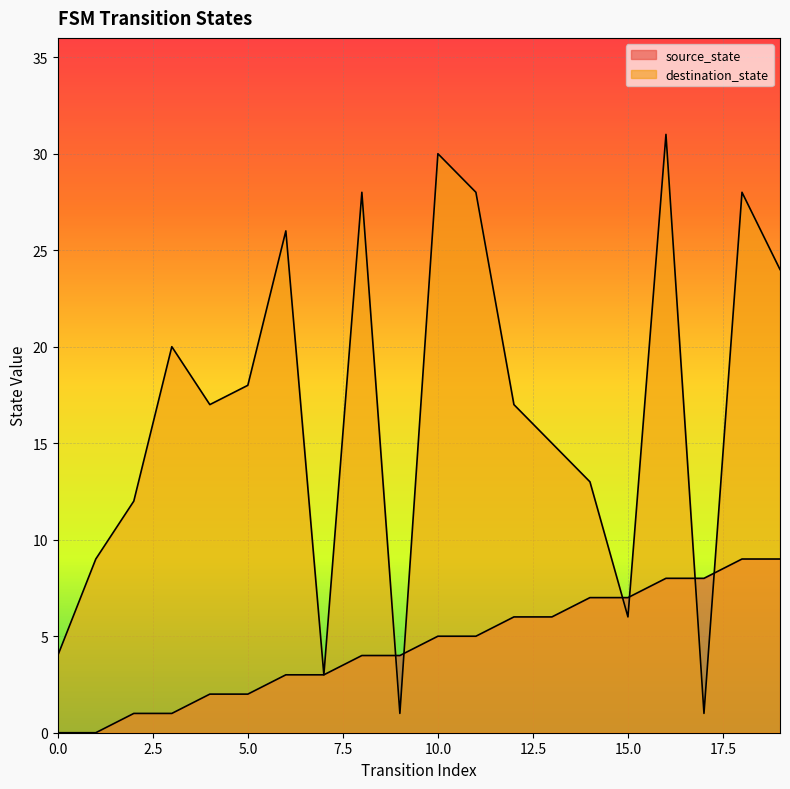

How many values in the source_state series are below 5?

10